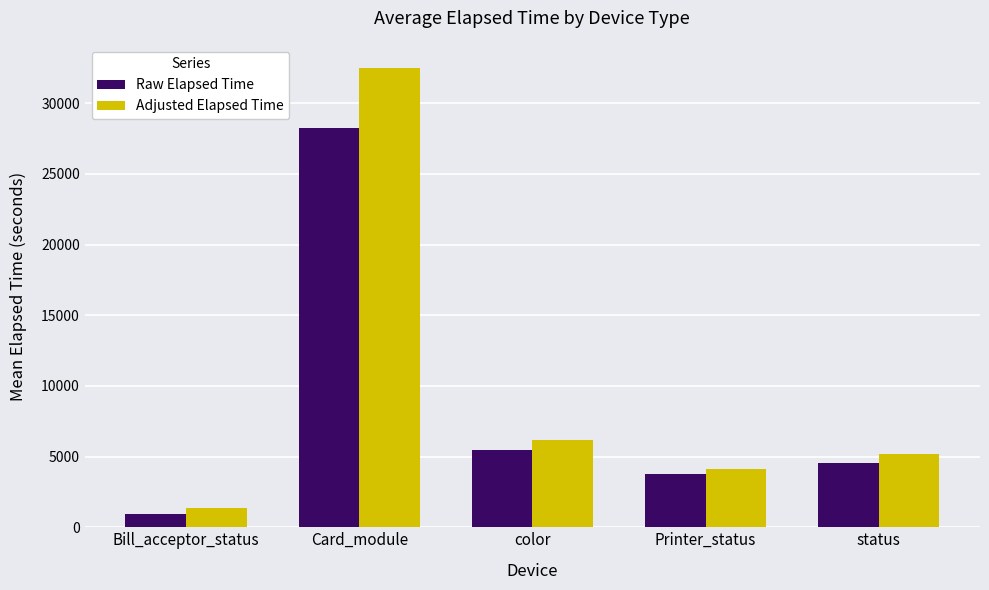

List the series in order of their overall mean, highest first.

Adjusted Elapsed Time, Raw Elapsed Time